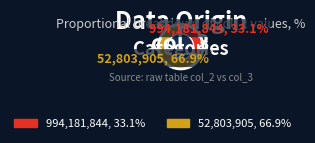

Is there a majority slice in this chart?

Yes